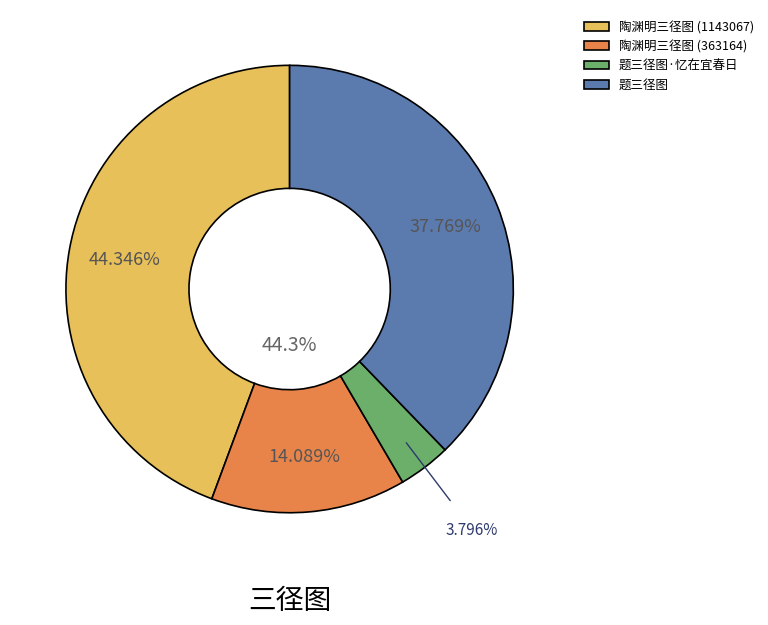

True or false: 陶渊明三径图 (1143067) accounts for 44% of the total.

True